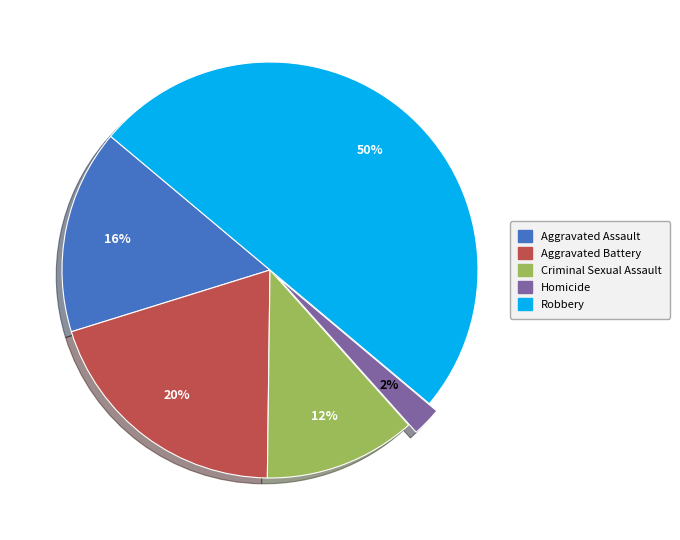

Do Robbery and Criminal Sexual Assault together represent more than half of the pie?

Yes